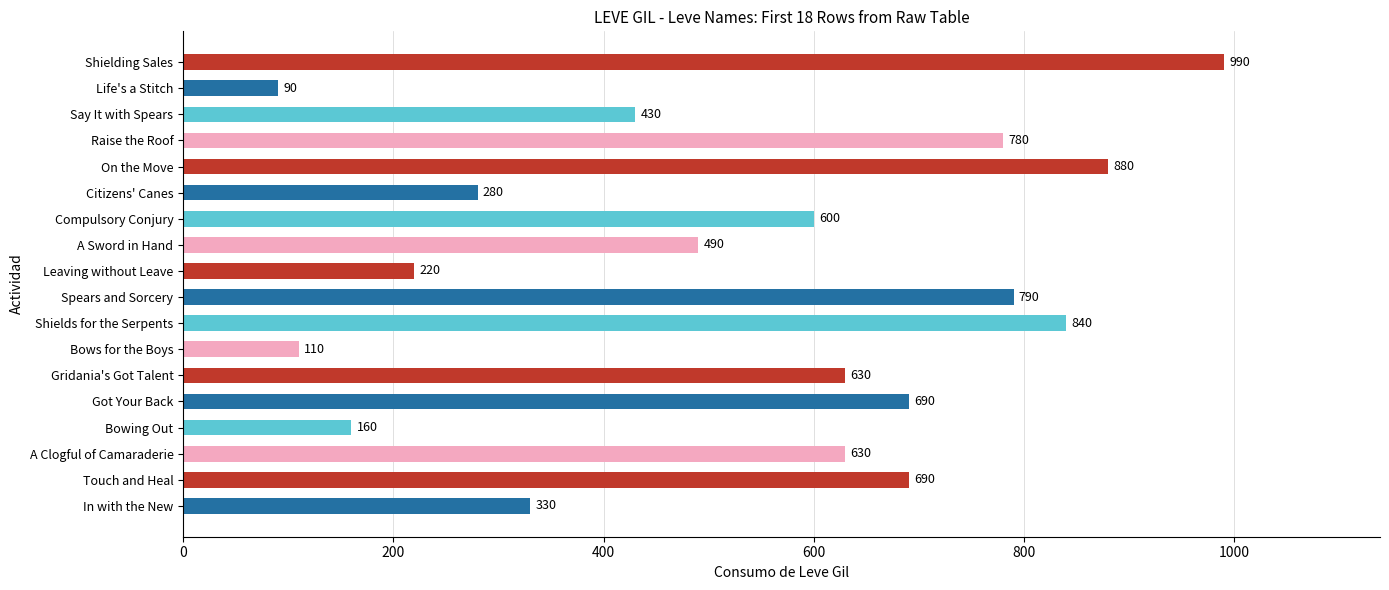

Reading top to bottom, list all the values displayed in this chart.

Shielding Sales=990	Life's a Stitch=90	Say It with Spears=430	Raise the Roof=780	On the Move=880	Citizens' Canes=280	Compulsory Conjury=600	A Sword in Hand=490	Leaving without Leave=220	Spears and Sorcery=790	Shields for the Serpents=840	Bows for the Boys=110	Gridania's Got Talent=630	Got Your Back=690	Bowing Out=160	A Clogful of Camaraderie=630	Touch and Heal=690	In with the New=330